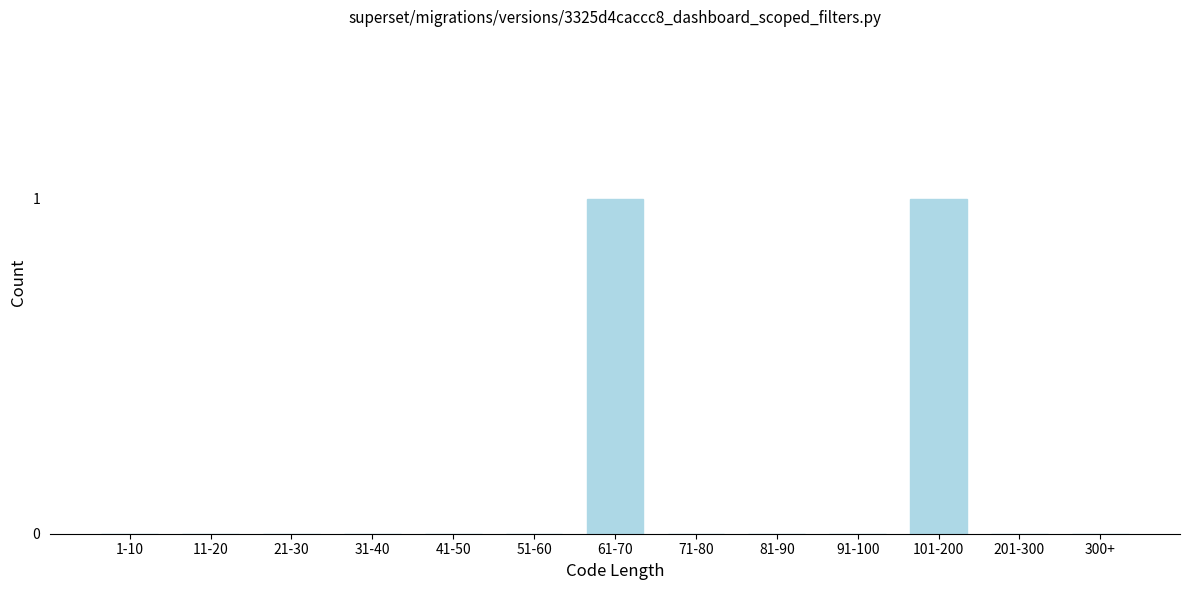

Reading right to left, extract all data points from this chart.

300+=0	201-300=0	101-200=1	91-100=0	81-90=0	71-80=0	61-70=1	51-60=0	41-50=0	31-40=0	21-30=0	11-20=0	1-10=0